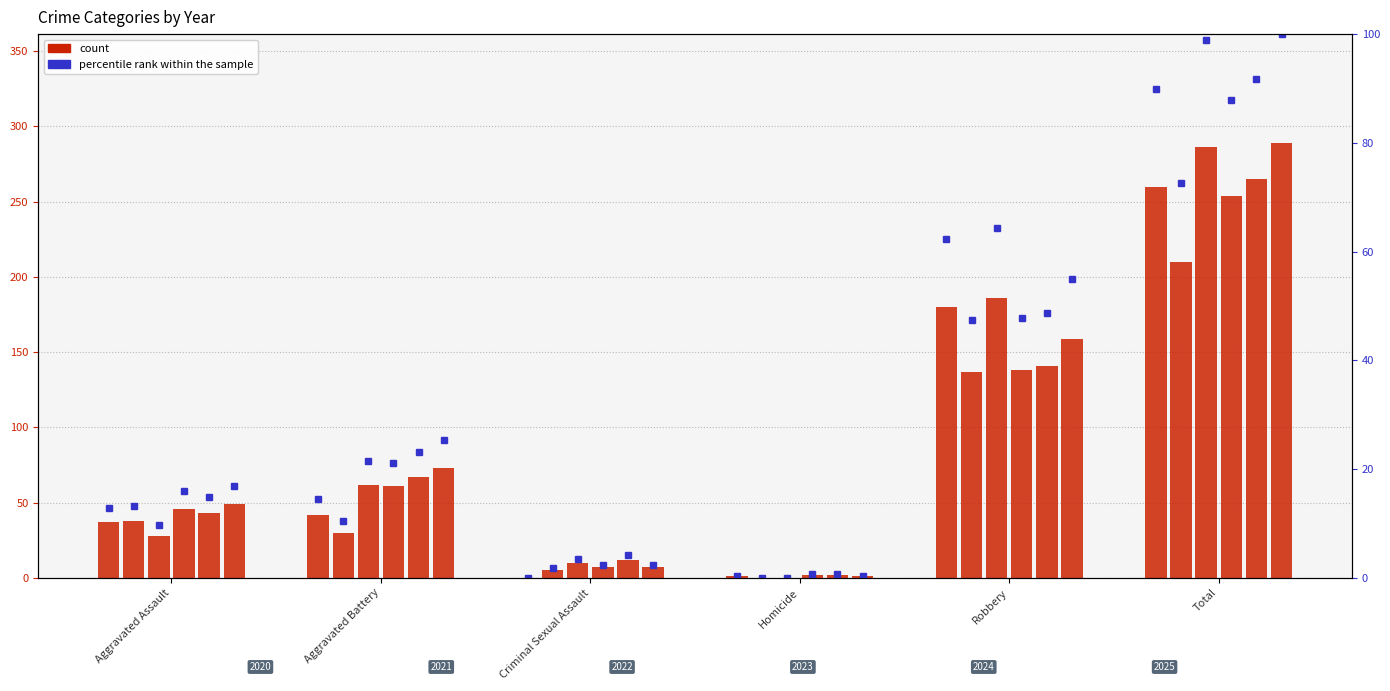

Which category has the highest value across all series?

Total